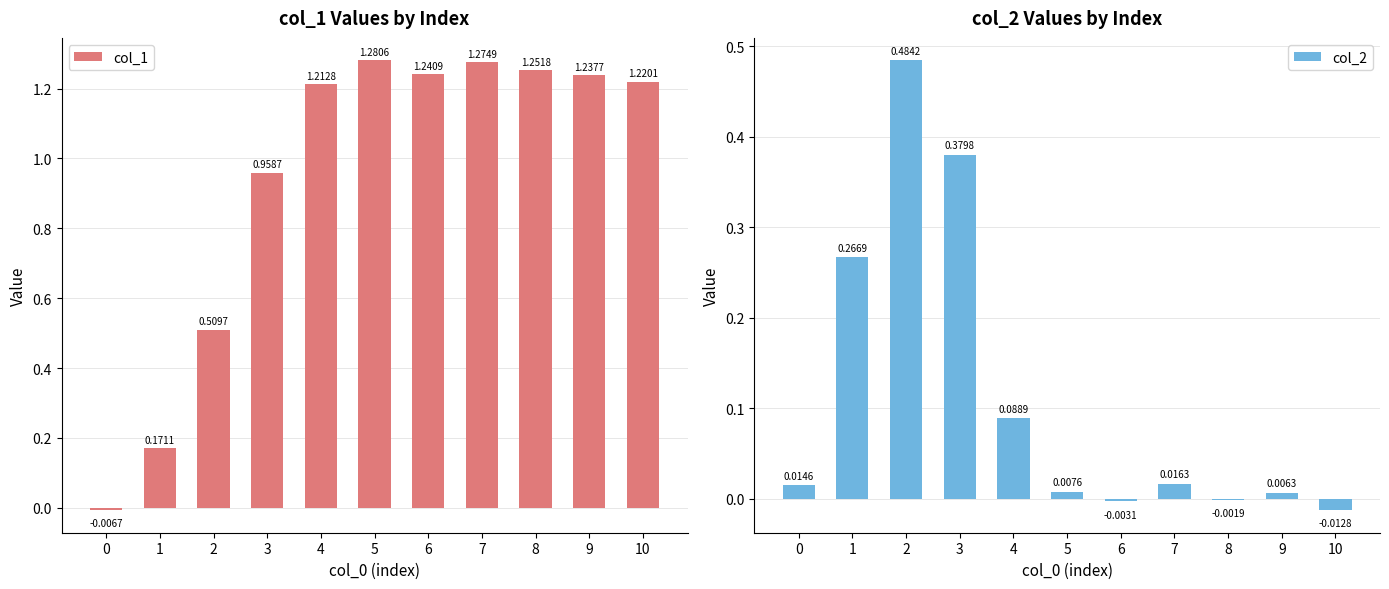

The value of col_1 at 2 is 0.5. True or false?

True